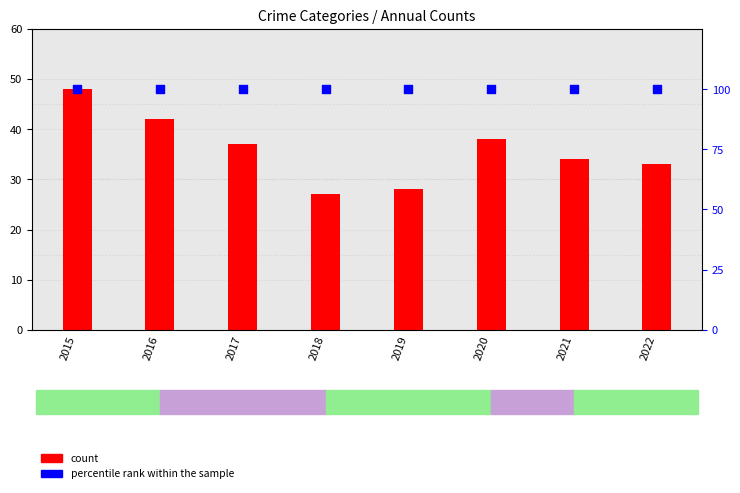

Which series has the largest total across all categories?

percentile rank within the sample